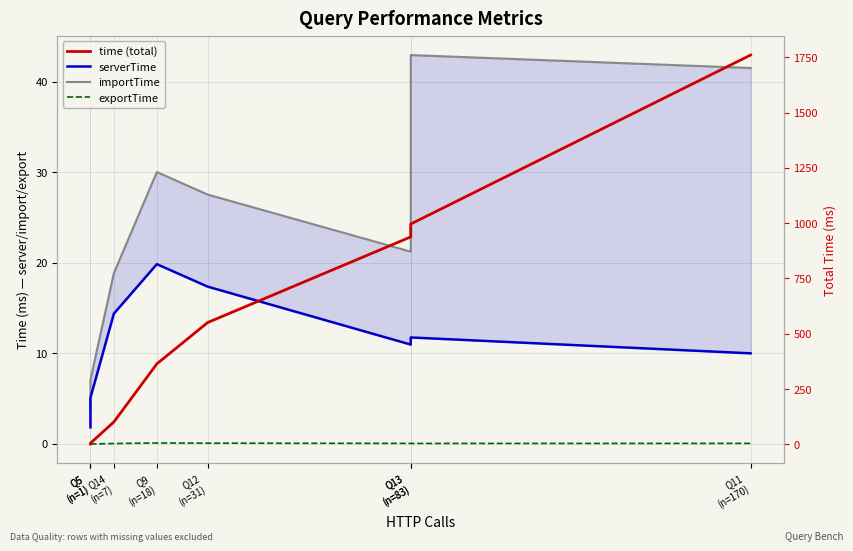

Which series changed the most between Q5
(n=1) and Q5
(n=1)?

time